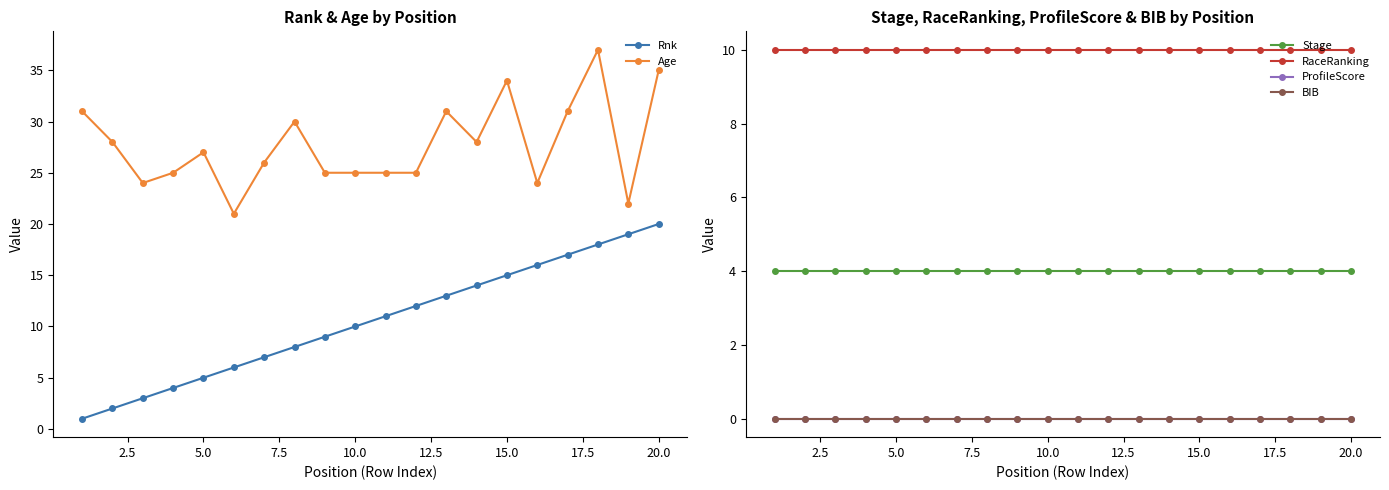

What is the maximum value for Age?

37